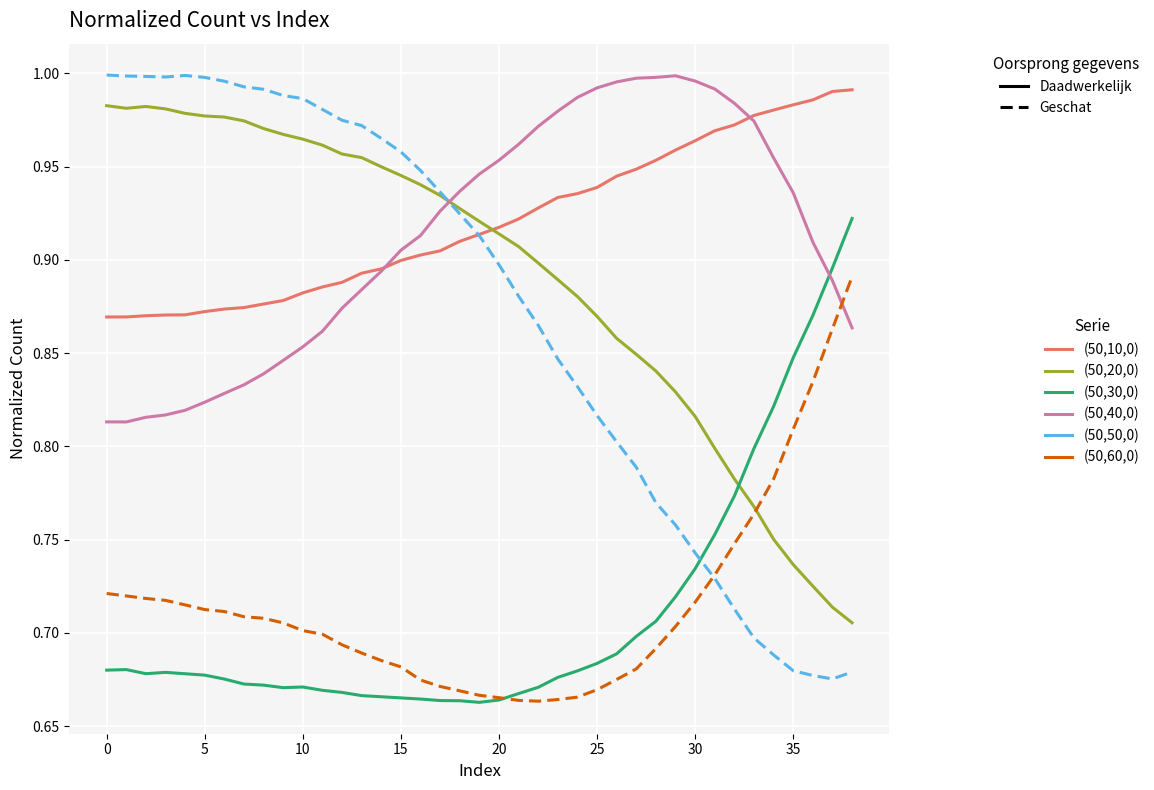

Which series has the widest spread of values?

(50,50,0)